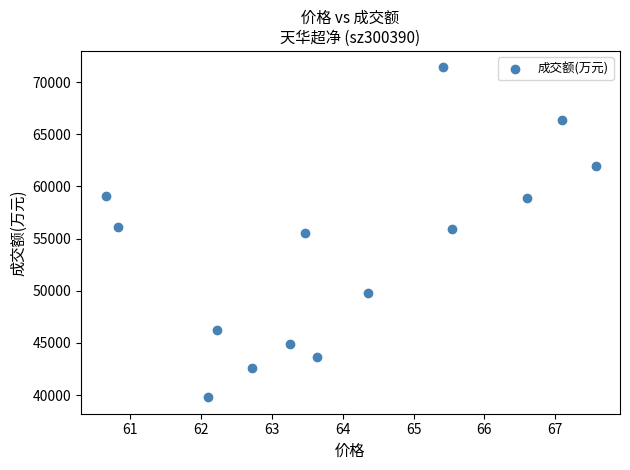

What is the range of Y values (max minus min)?

31633